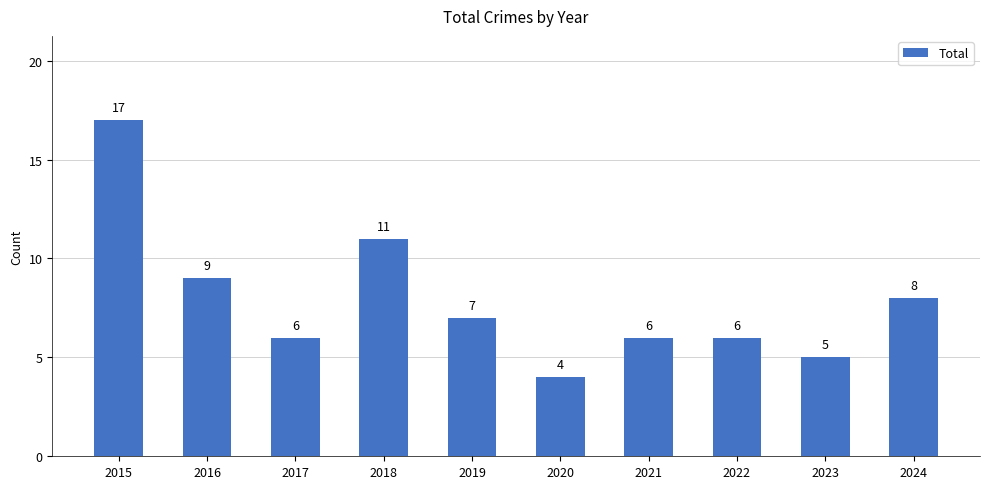

What is the sum of the values at 2023 and 2017?

11